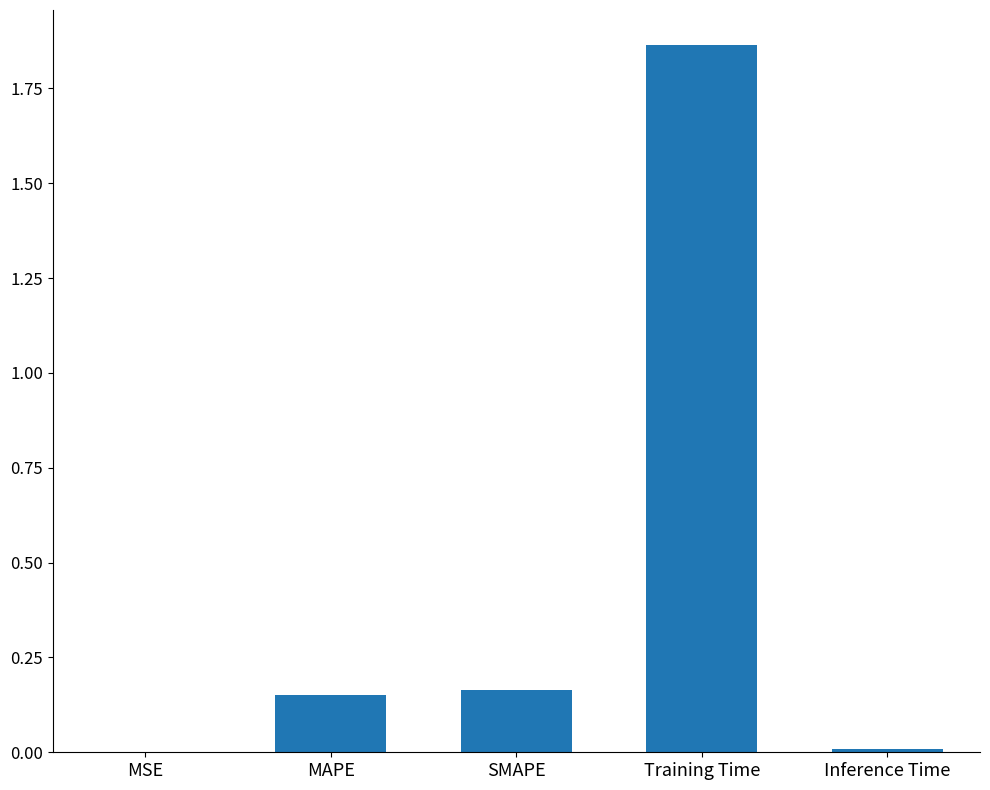

Between Training Time and MAPE, which is larger?

Training Time